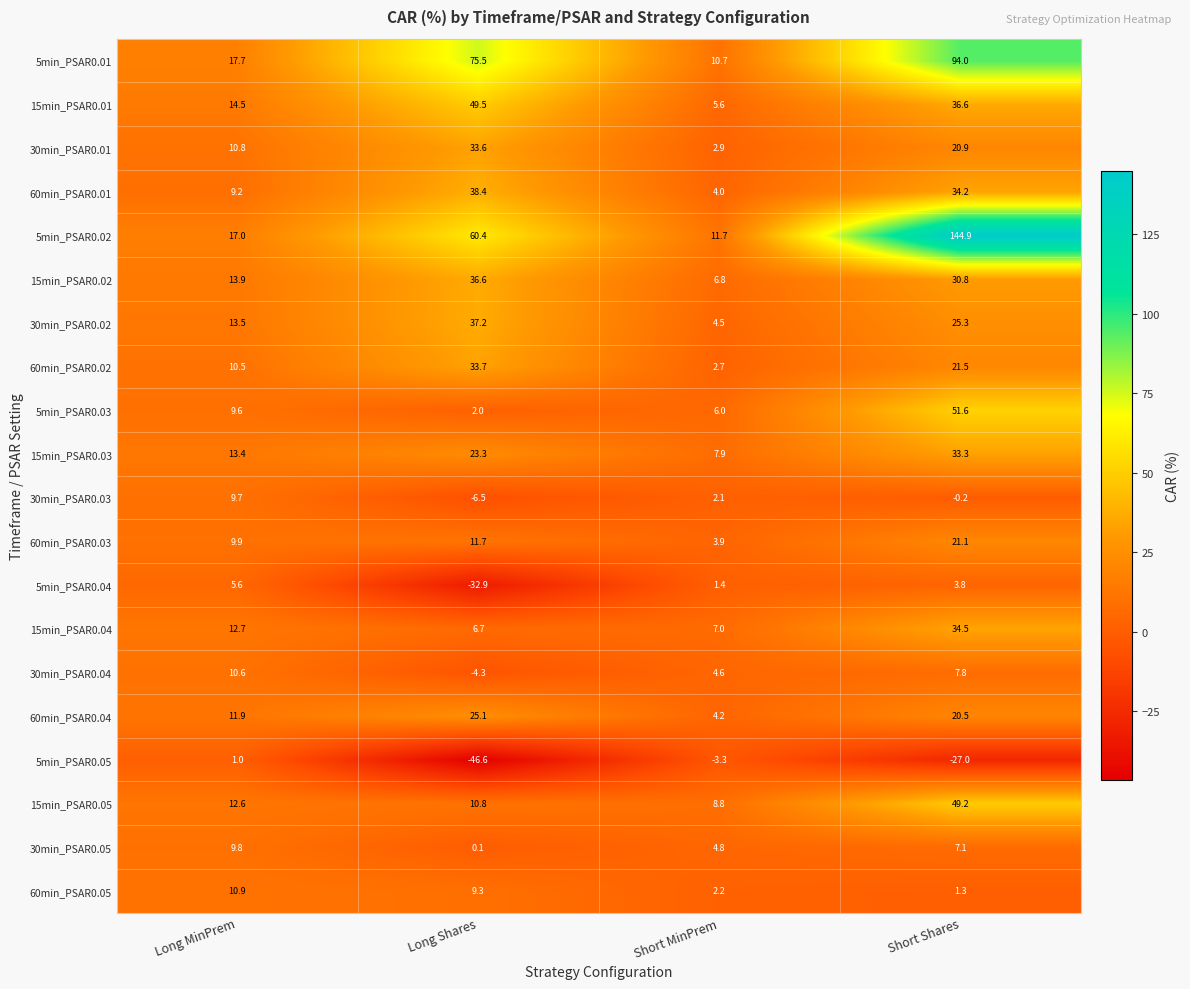

What is the total value across all series at Long Shares?

363.6